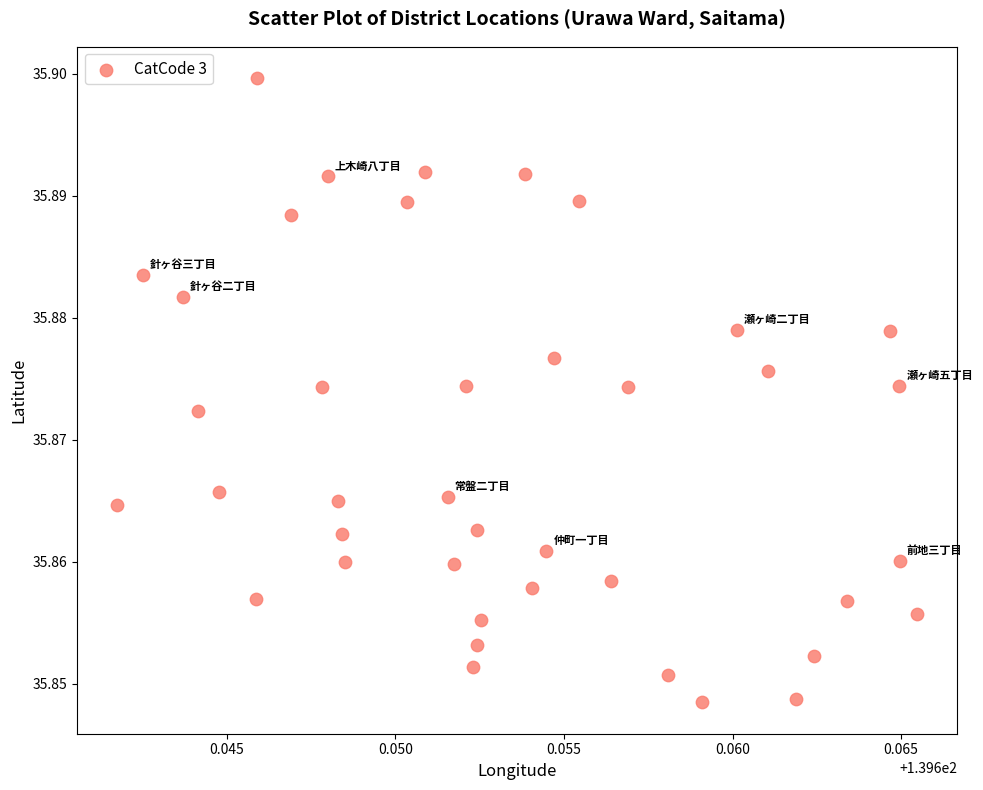

How many data points are displayed?

40